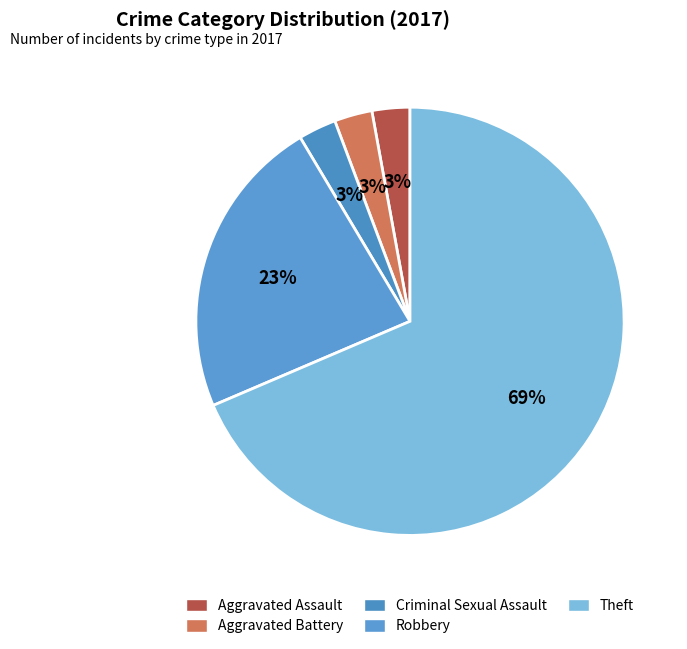

How many slices are in this pie chart?

5